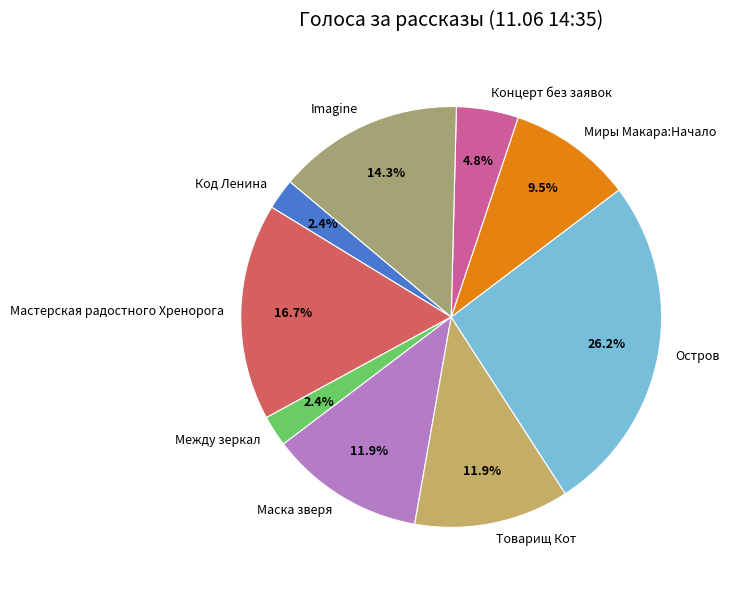

Is it true that Остров is 26% of the pie?

True